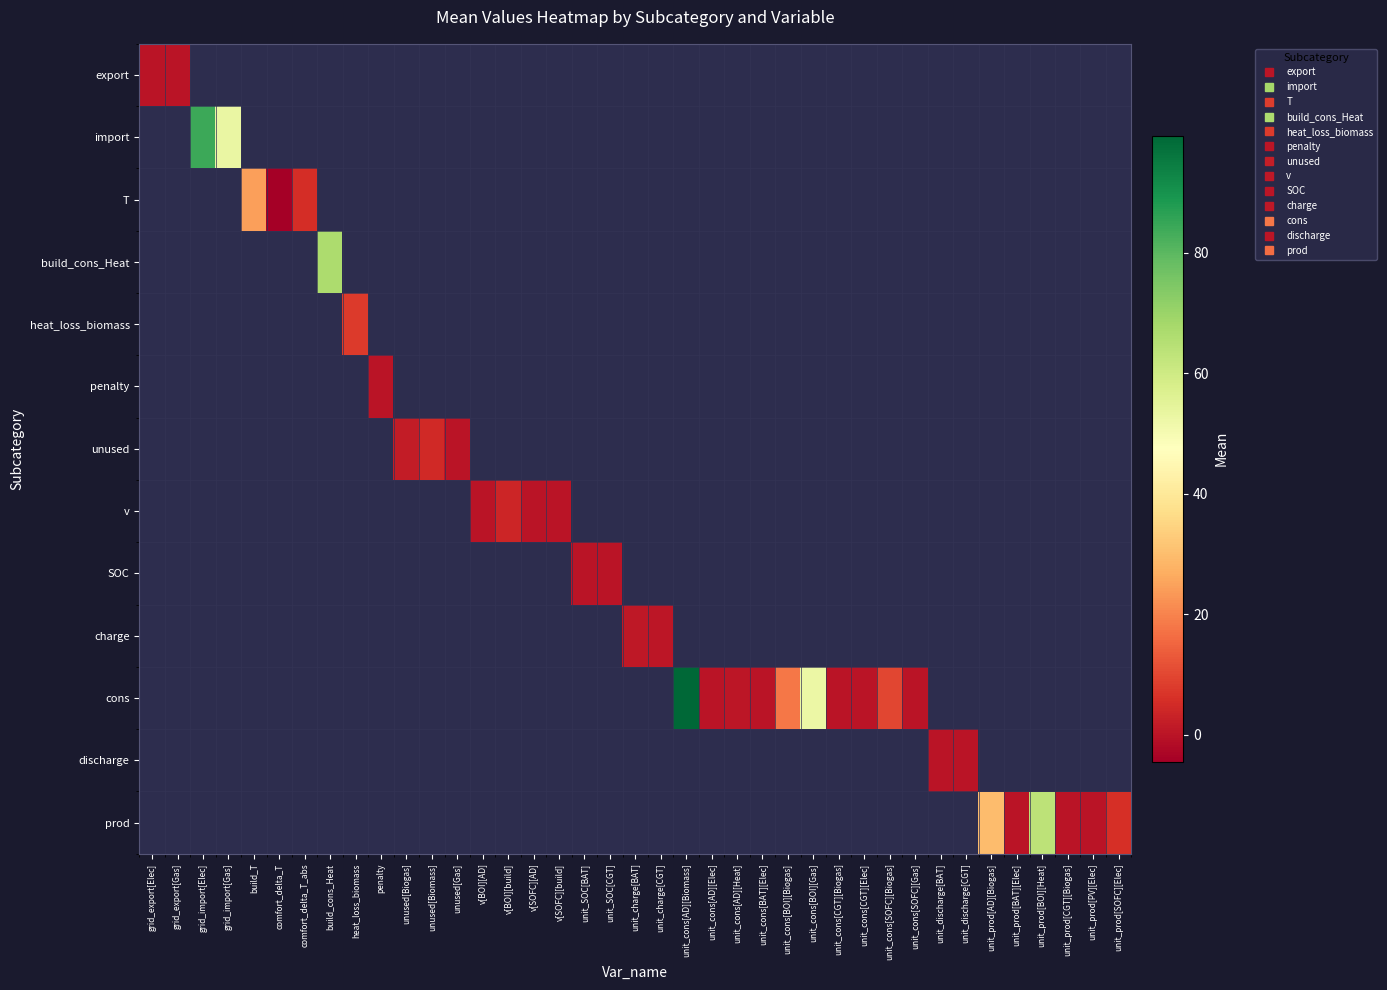

What is the greatest value displayed?

99.5